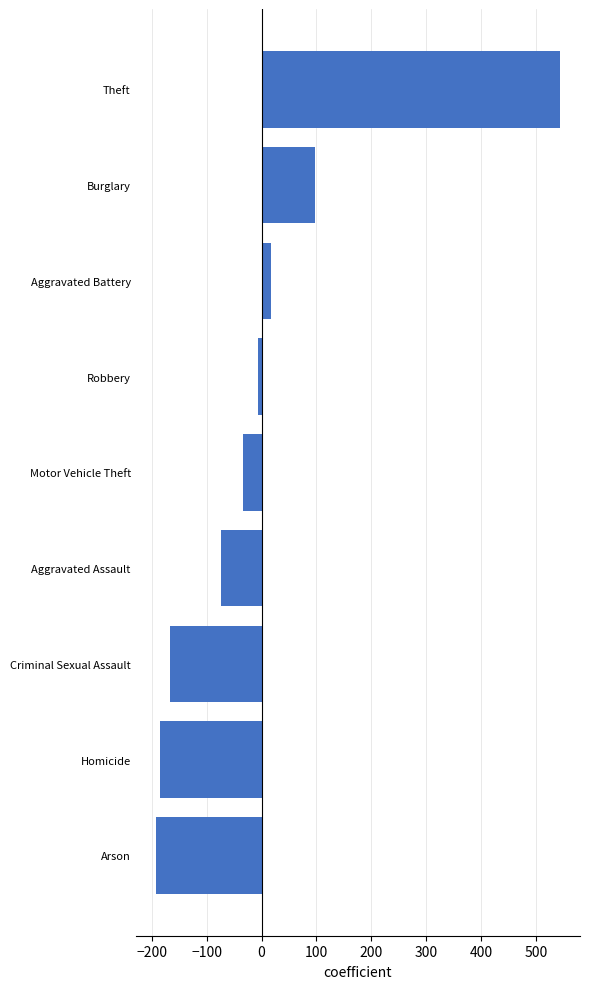

Between Robbery and Arson, which is larger?

Robbery